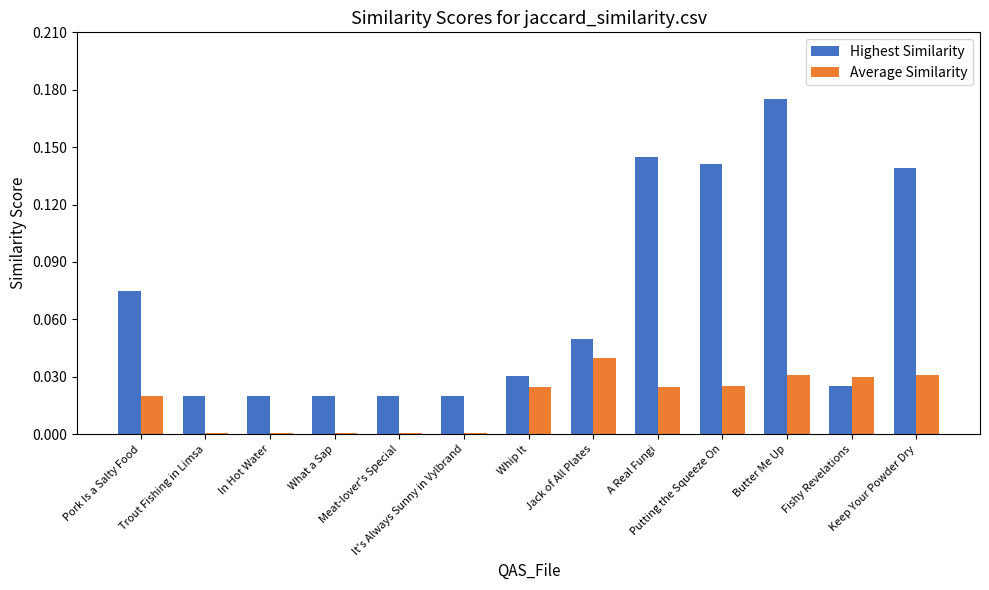

Where does the Average Similarity series first go above 139?

Jack of All Plates